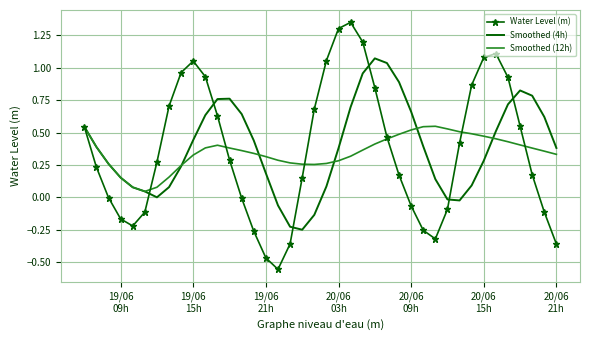

List the series in order of their peak value, lowest first.

Smoothed (12h), Smoothed (4h), Water Level (m)